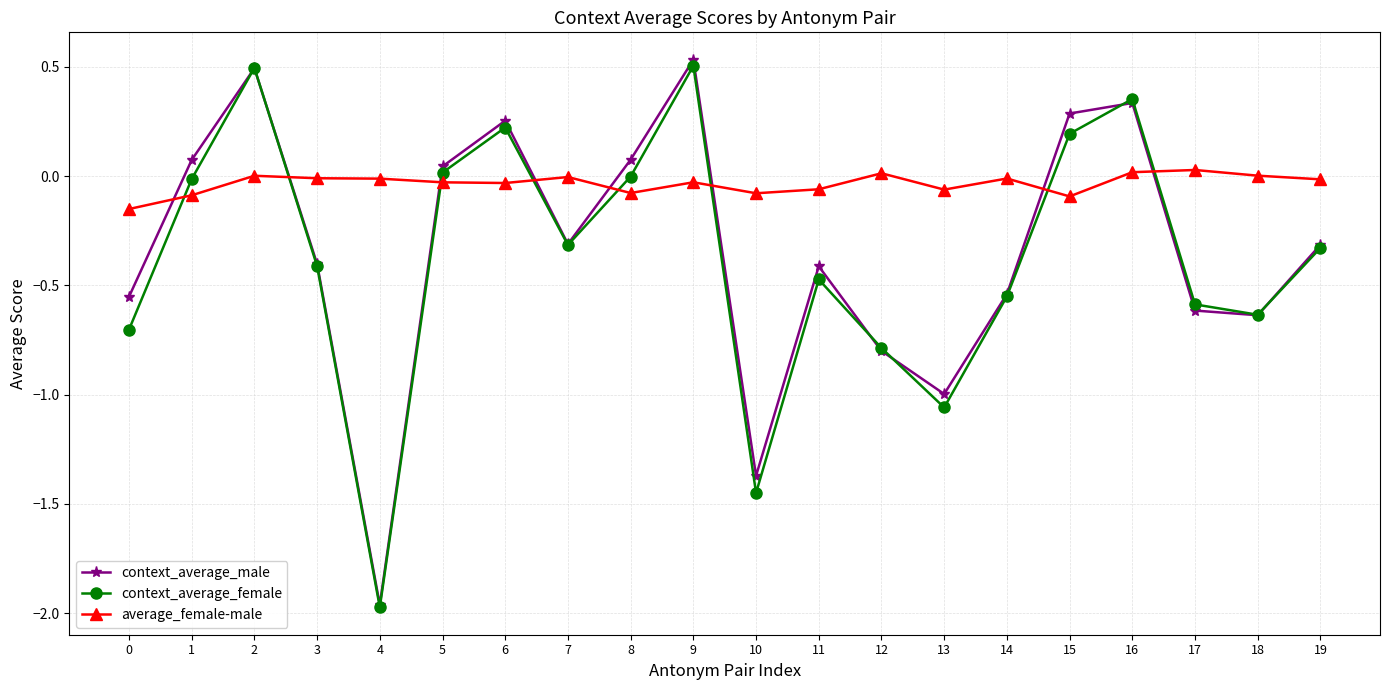

At which category does context_average_female reach its first local peak?

2